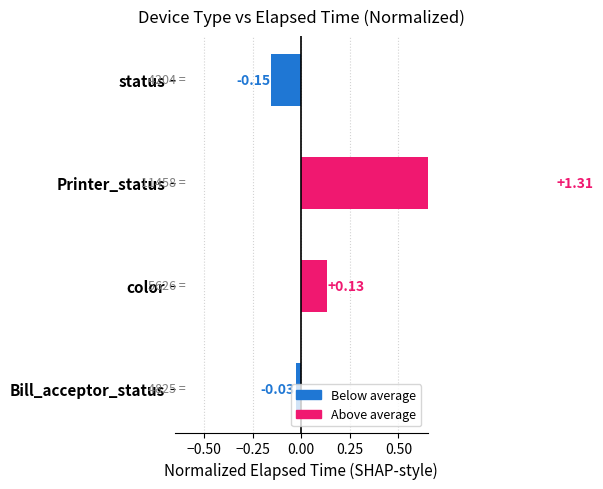

The value at Bill_acceptor_status is -0.0. True or false?

False